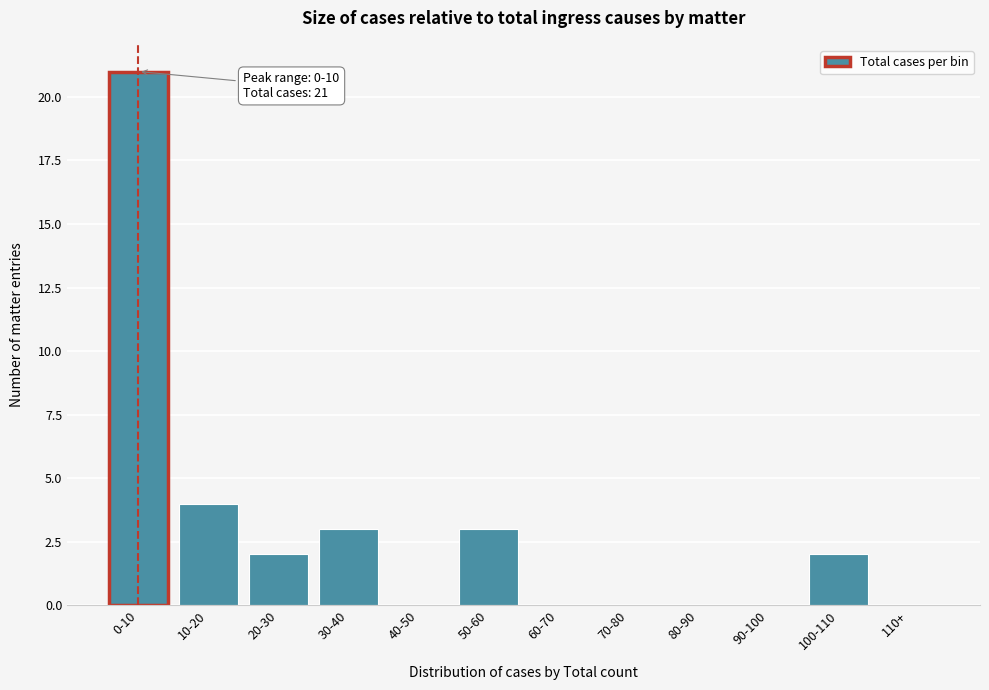

Reading left to right, list all the values displayed in this chart.

0-10=21	10-20=4	20-30=2	30-40=3	40-50=0	50-60=3	60-70=0	70-80=0	80-90=0	90-100=0	100-110=2	110+=0